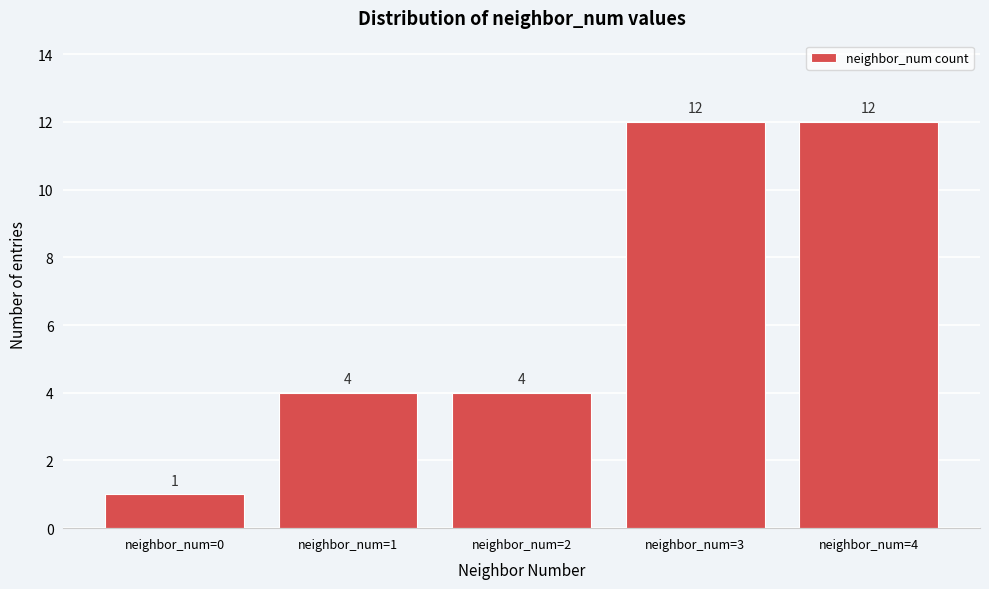

Reading left to right, list all the values displayed in this chart.

neighbor_num=0=1	neighbor_num=1=4	neighbor_num=2=4	neighbor_num=3=12	neighbor_num=4=12